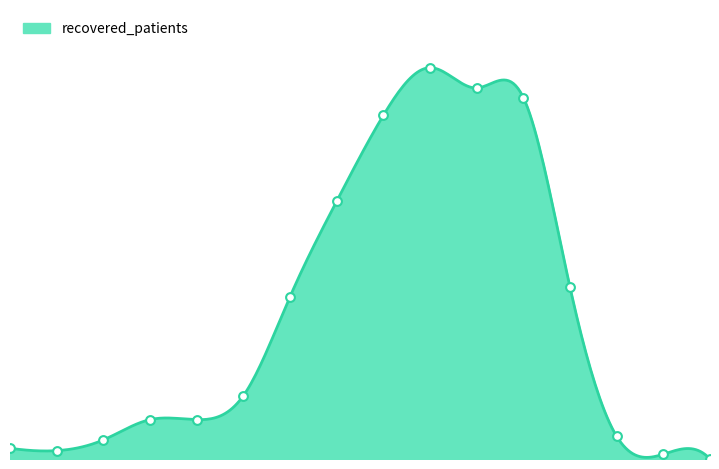

What is the total value across all series at 45 - 49?

155